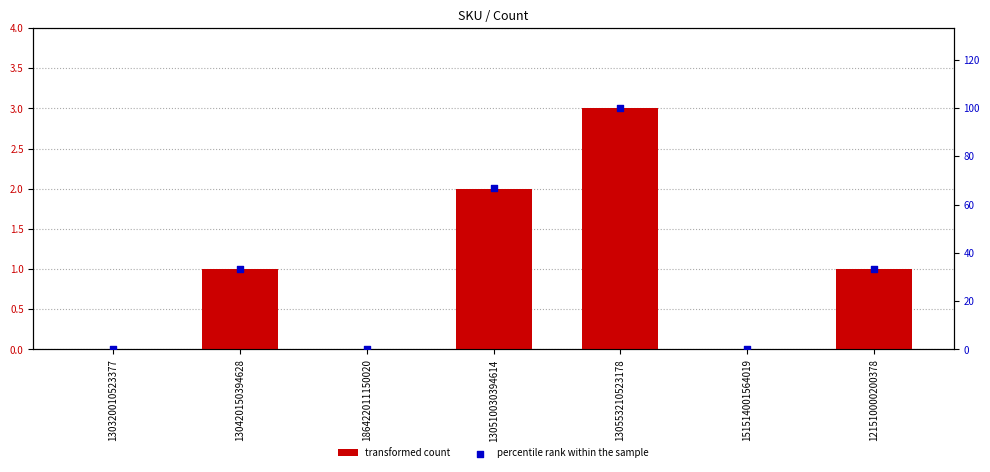

What are all the series names shown in the legend?

transformed count, percentile rank within the sample